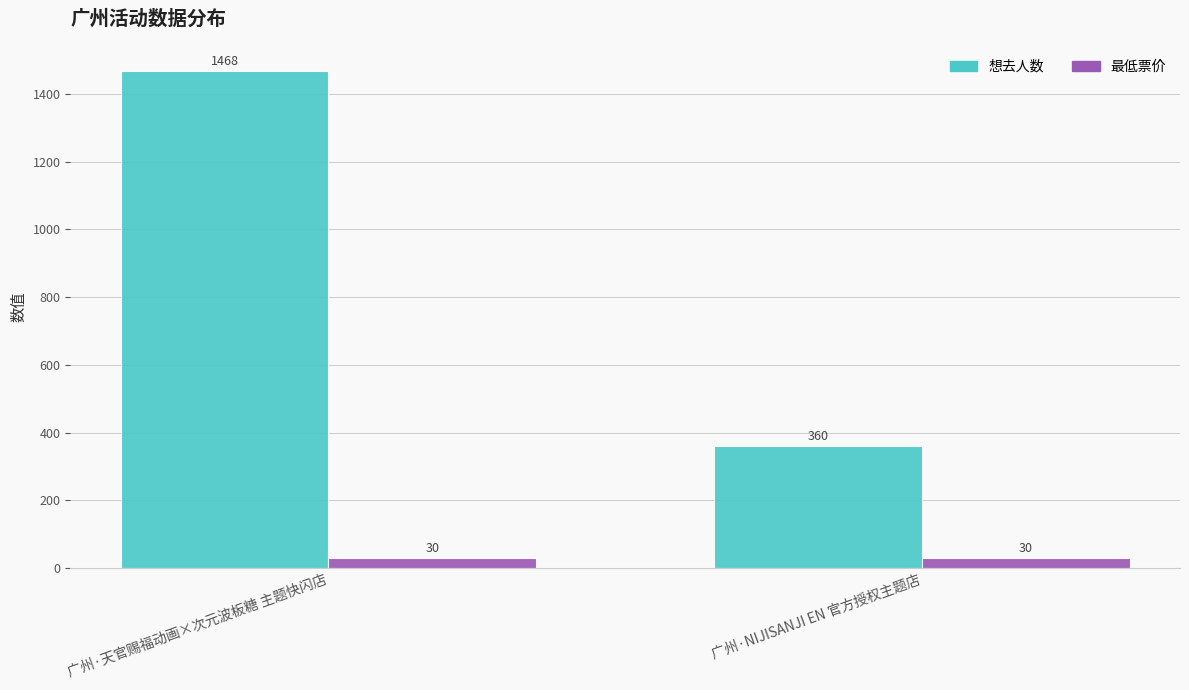

At how many categories does at least one series exceed 100?

2